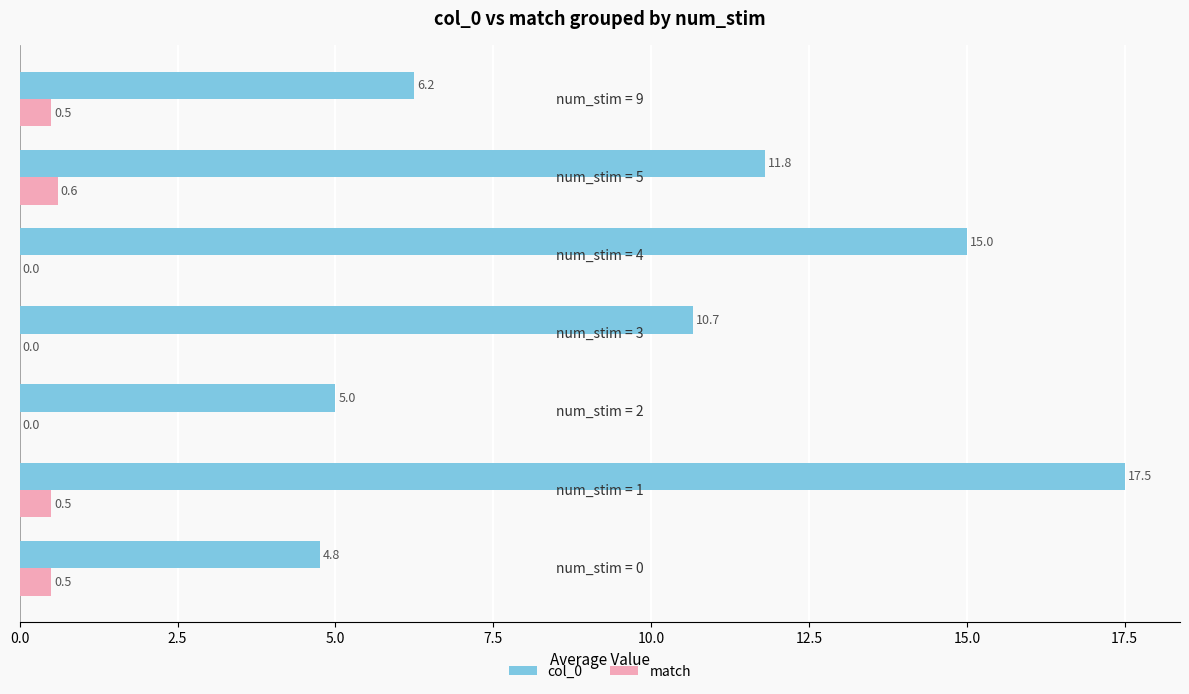

Which series has the largest total across all categories?

col_0